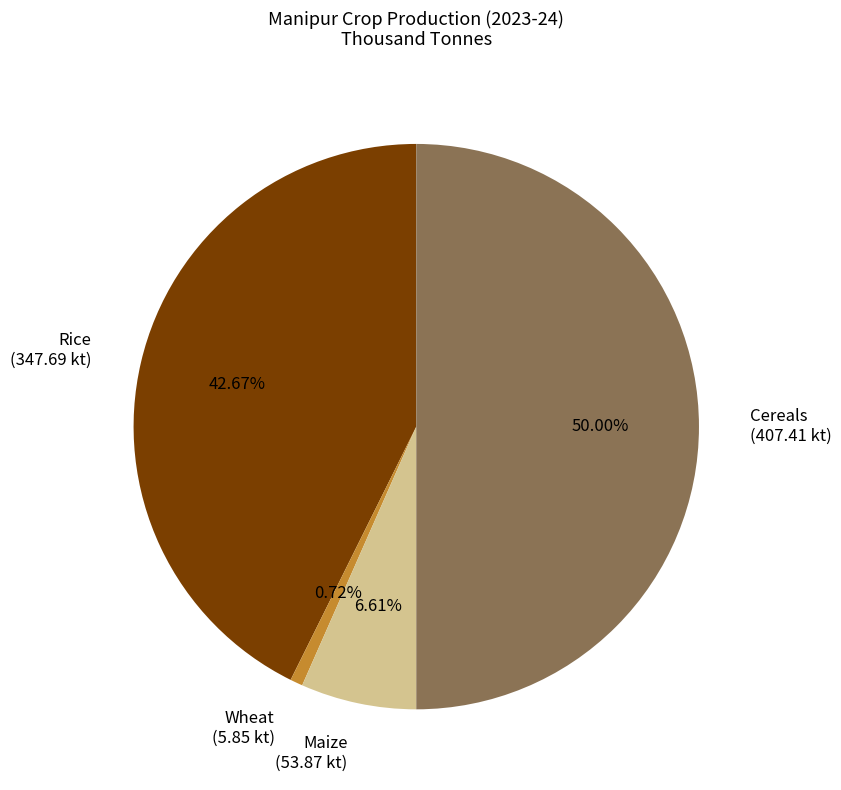

The Wheat slice represents 1% of the pie. True or false?

True